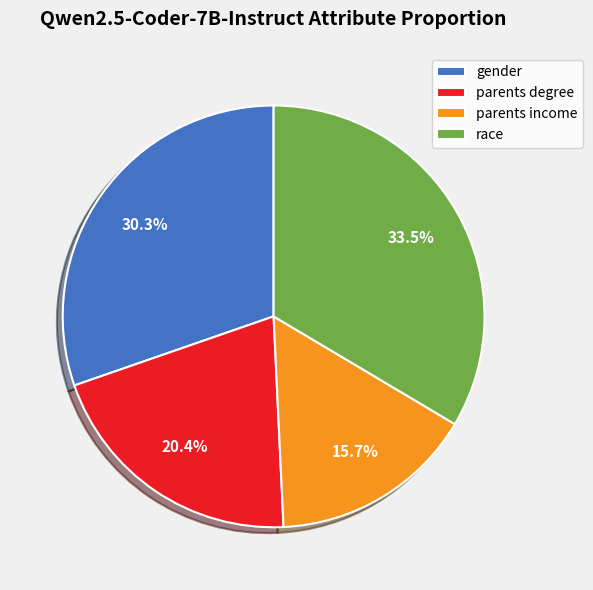

Between parents degree and gender, which is larger?

gender